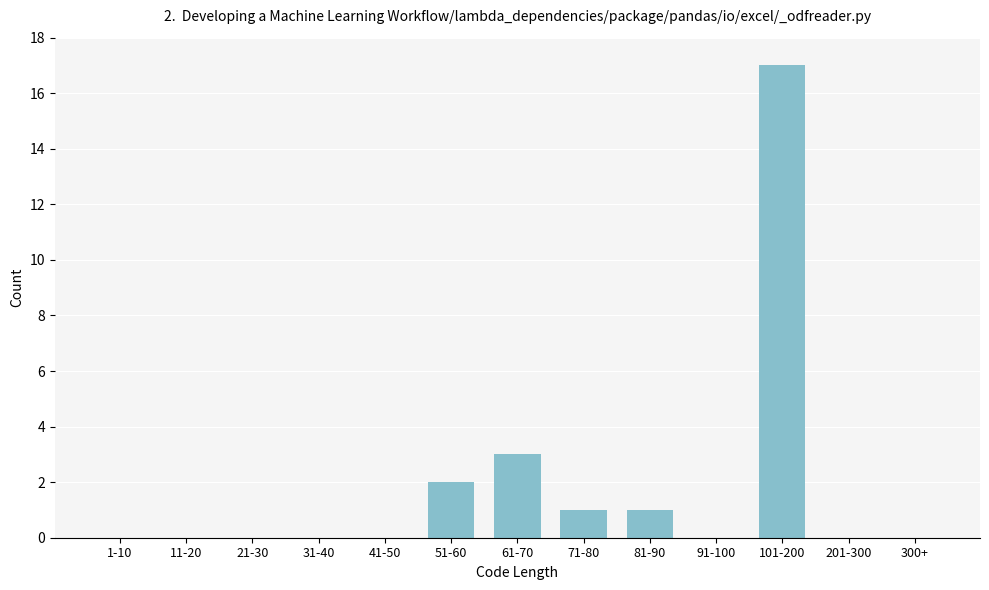

Reading left to right, list all the values displayed in this chart.

1-10=0	11-20=0	21-30=0	31-40=0	41-50=0	51-60=2	61-70=3	71-80=1	81-90=1	91-100=0	101-200=17	201-300=0	300+=0